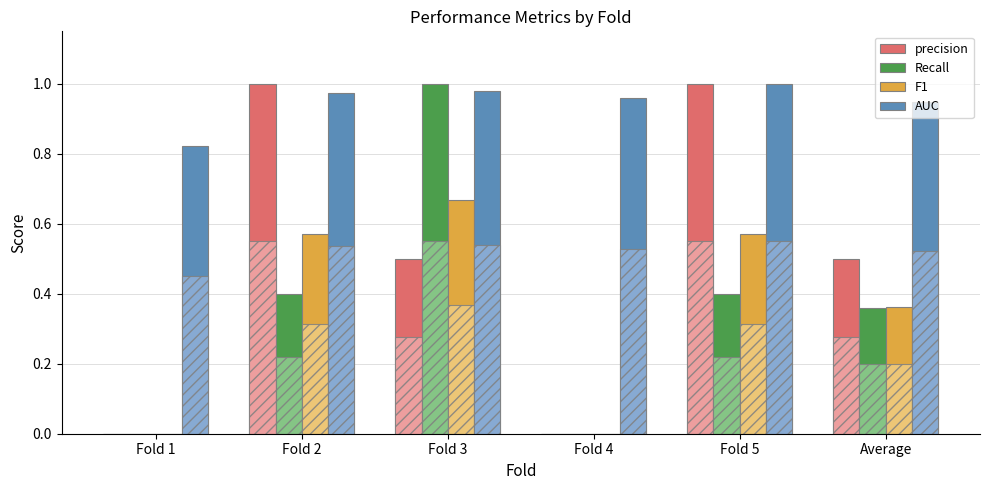

Is it true that Recall equals 0.3 at Fold 1?

False